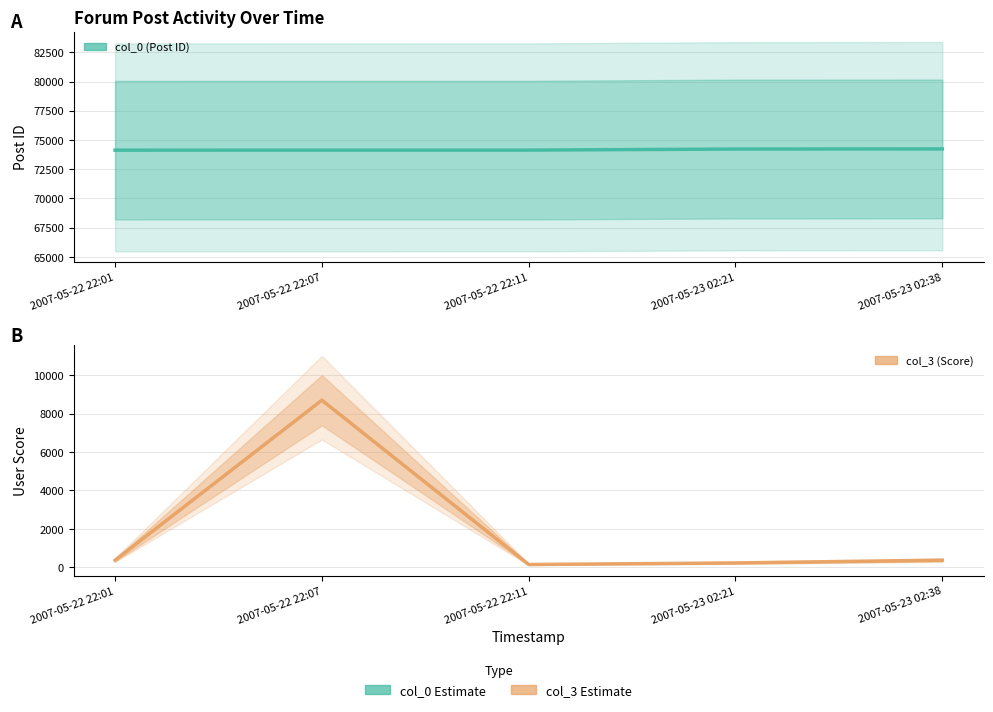

True or false: col_0 has more than 2 points higher than both neighbors.

False